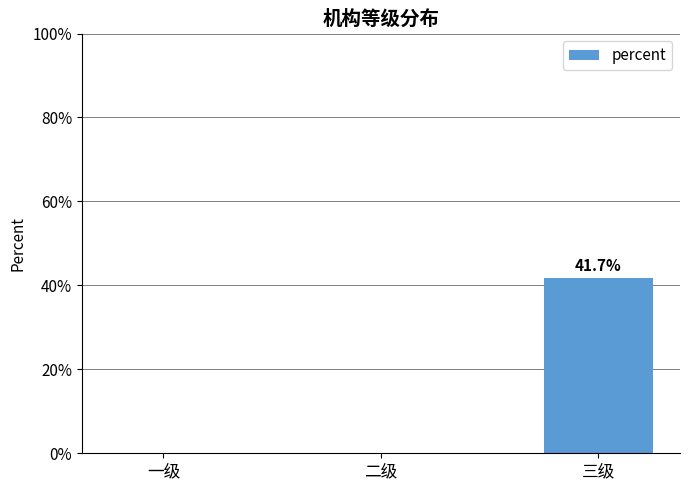

How many bars are there in total?

3